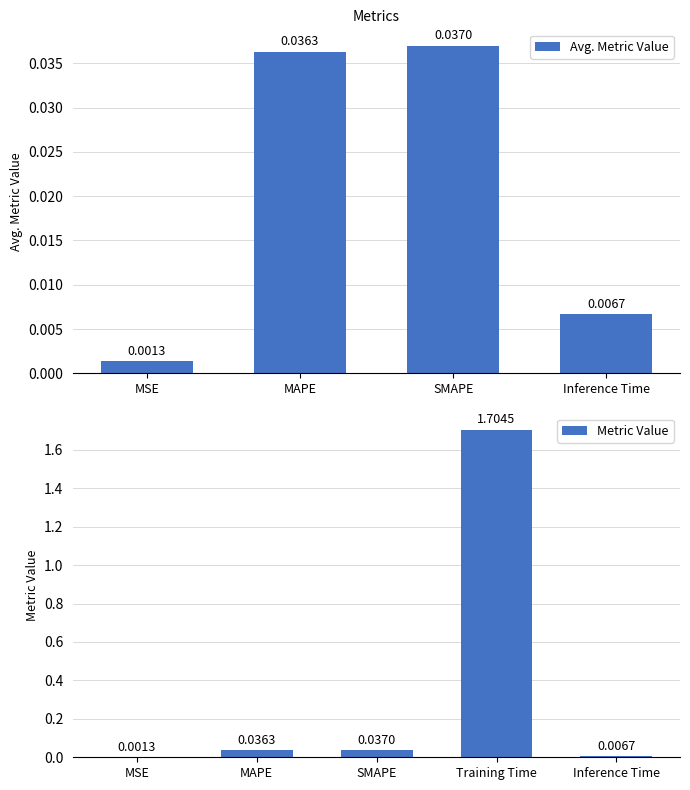

What is the maximum value shown in the chart?

1.7